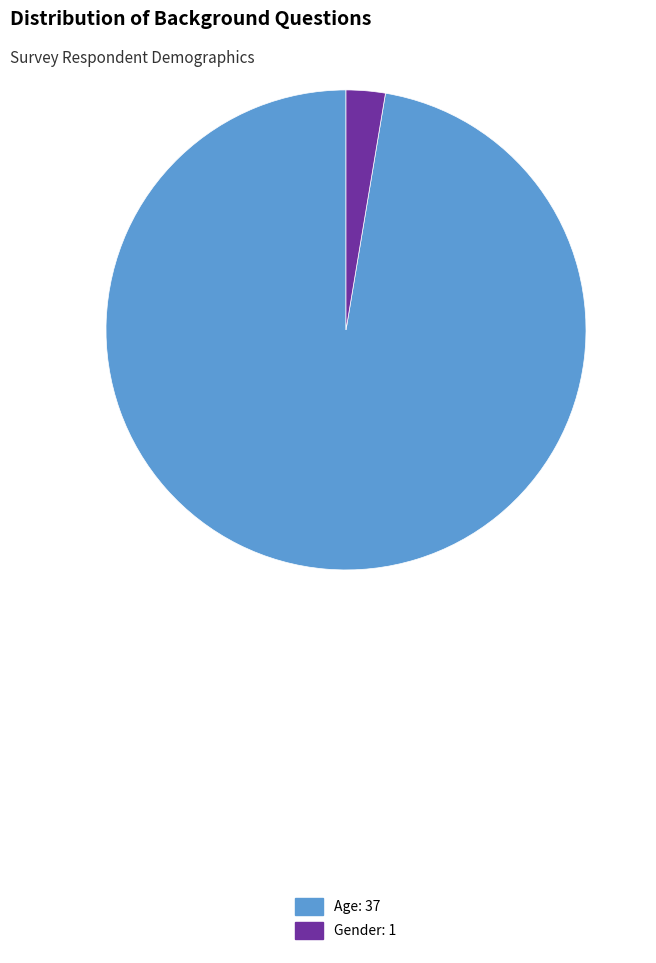

Do Age: 37 and Gender: 1 together represent more than half of the pie?

Yes